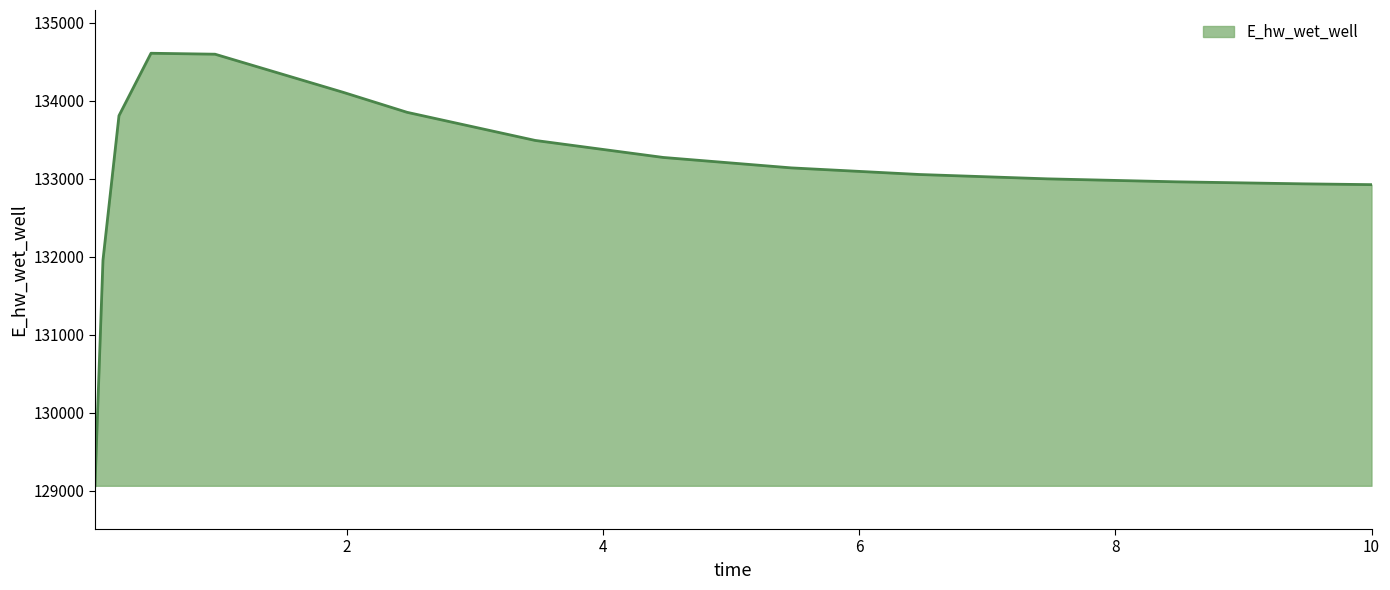

What is the greatest value displayed?

134609.0